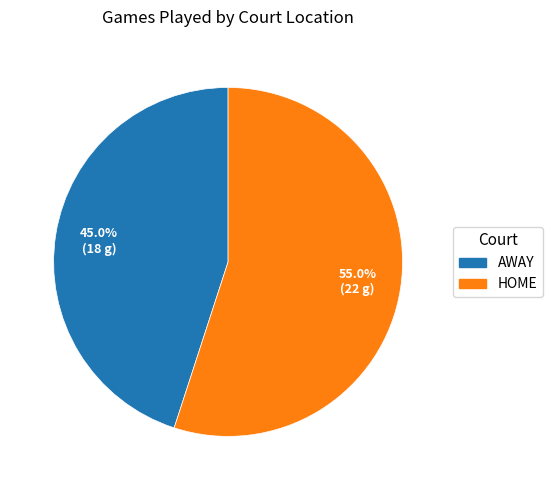

Is there any slice that represents more than half of the pie?

Yes